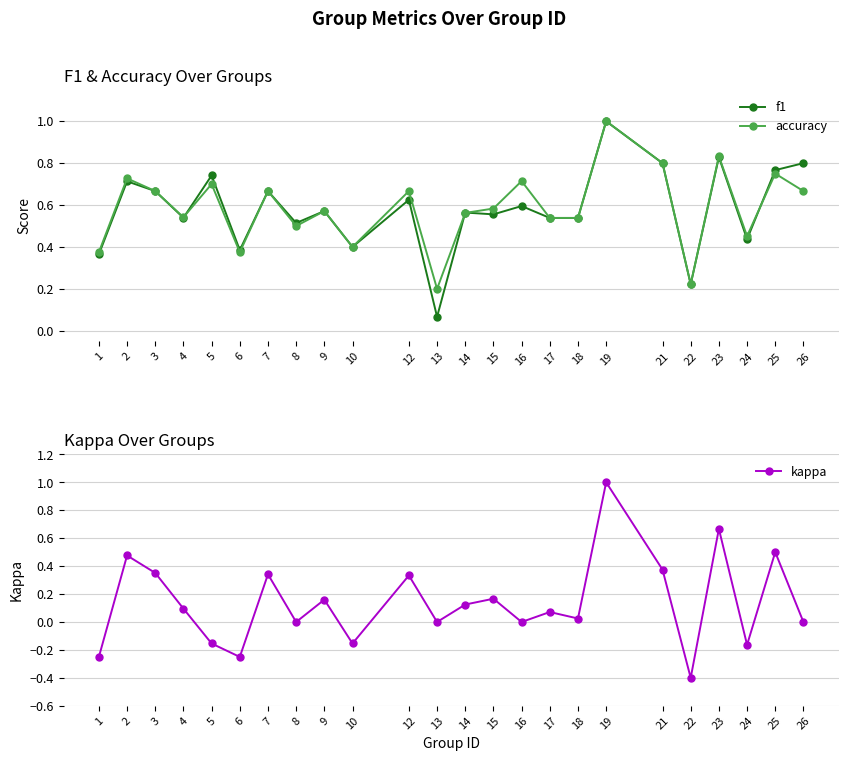

True or false: f1 and kappa cross at least once.

False